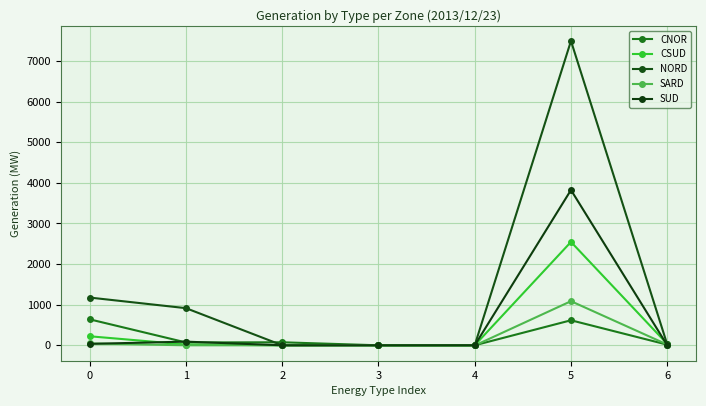

Which series ends up on top after the final intersection of SUD and SARD?

SARD